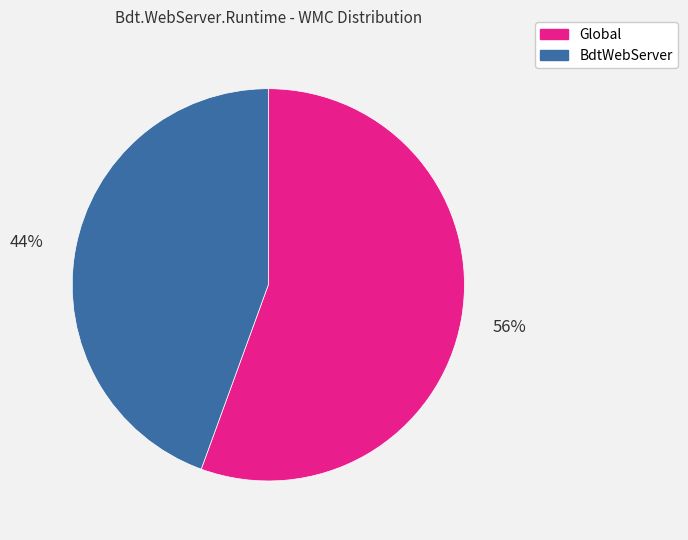

Which slice is the largest?

Global